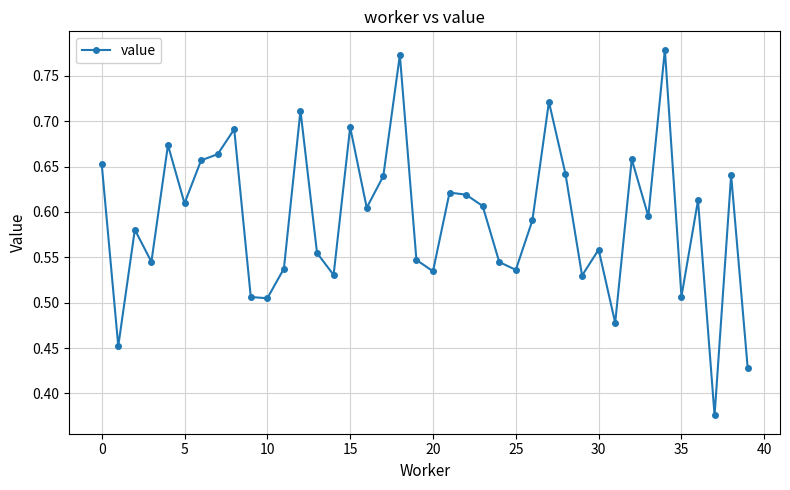

Count the values in the range 0 to 1.

40